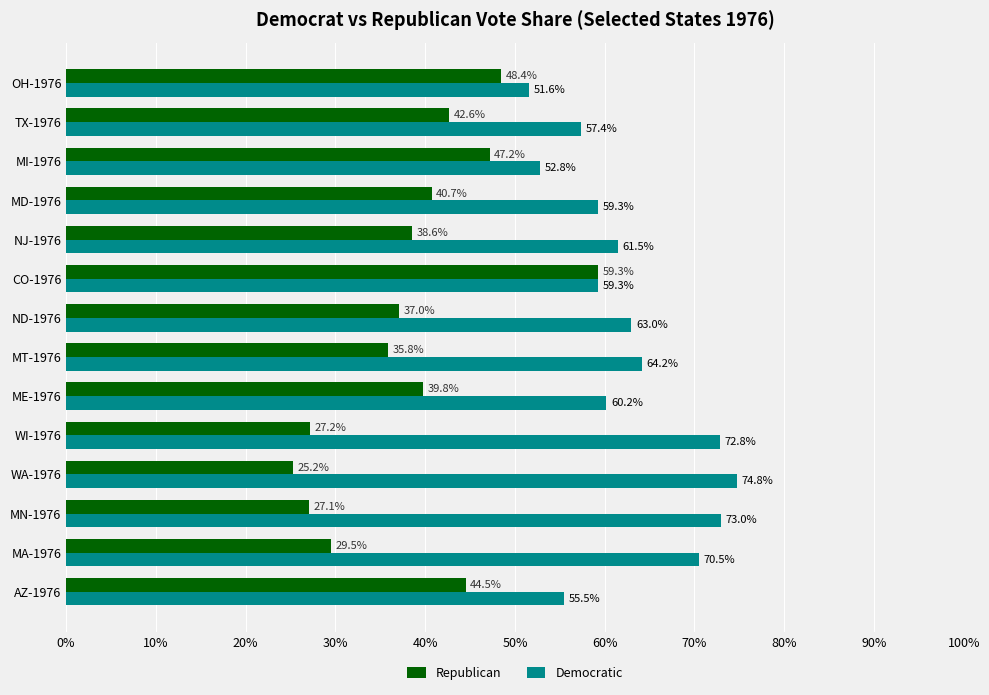

What is the maximum value shown in the chart?

0.7